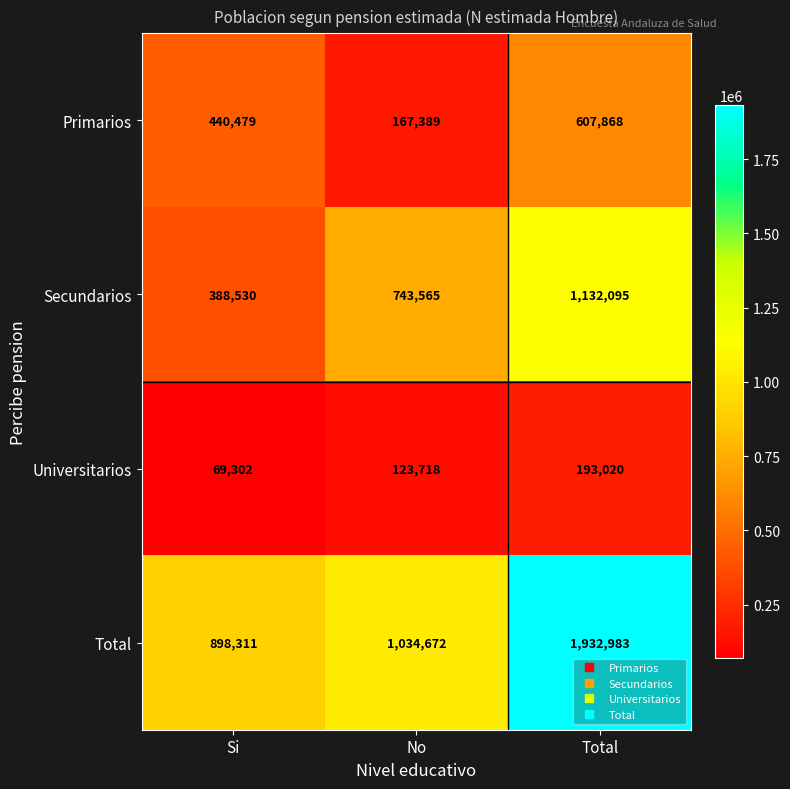

The Secundarios series shows 388530 at Si. True or false?

True